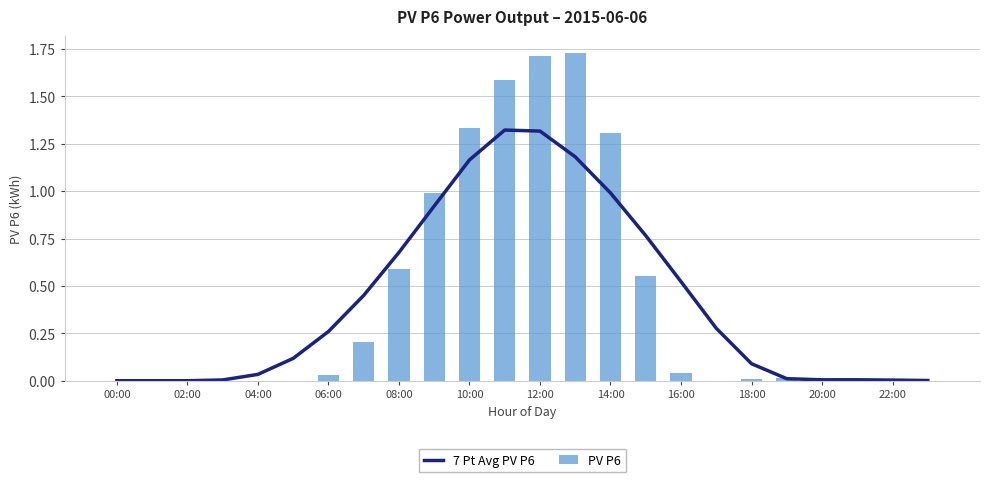

True or false: 7 Pt Avg PV P6 has a value of 0.0 at 19.

True